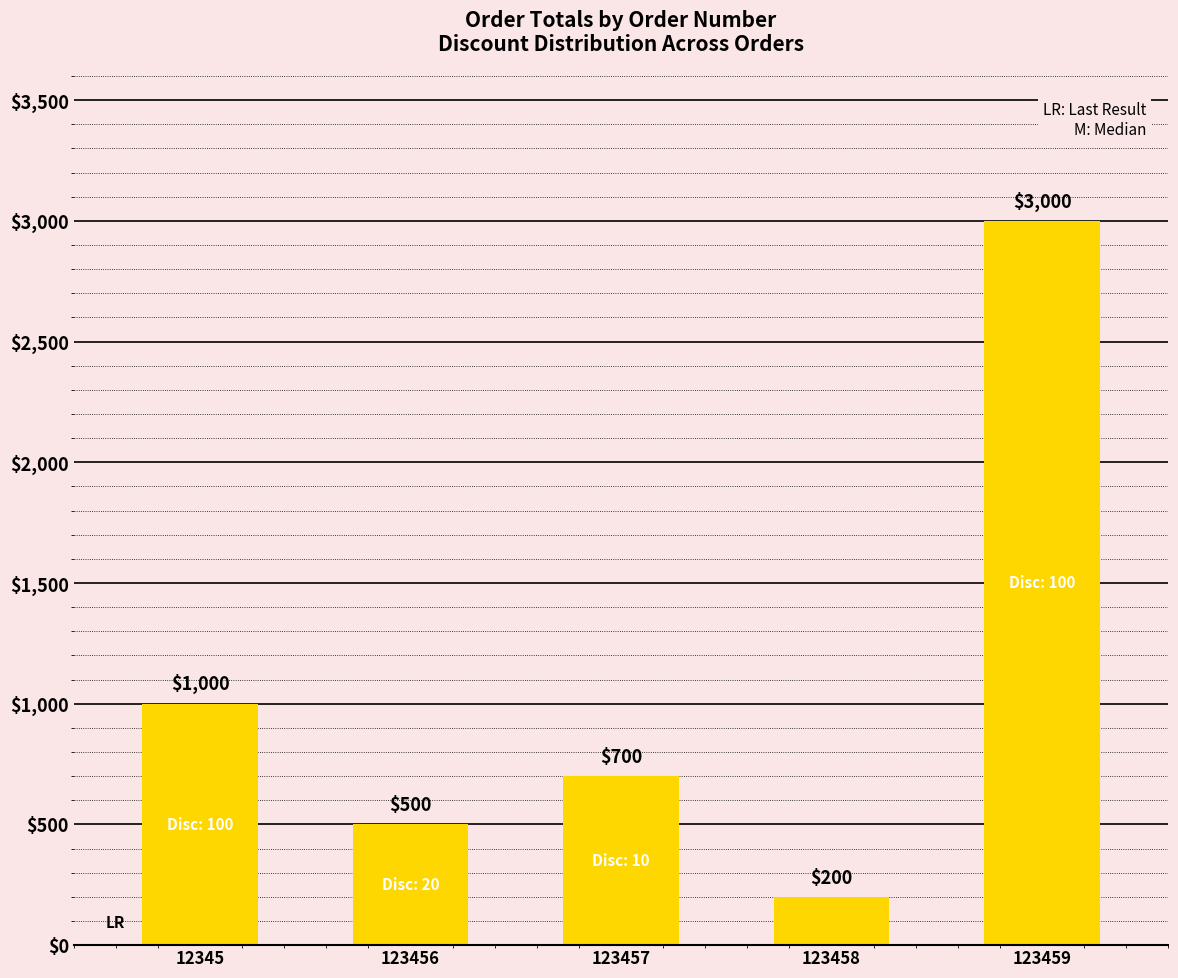

How many distinct data groups are displayed?

1